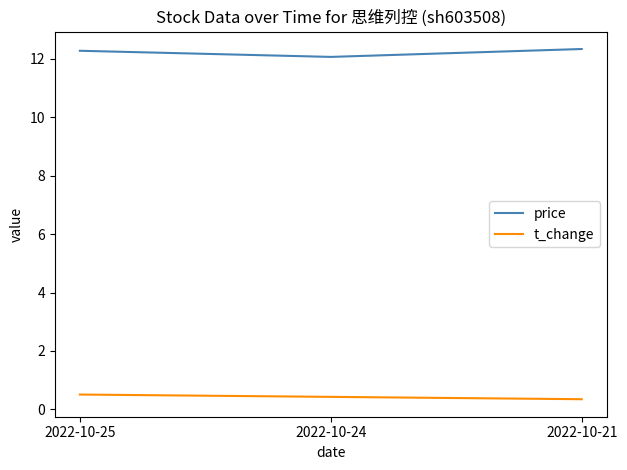

True or false: t_change has a value of 0.1 at 2022-10-25.

False